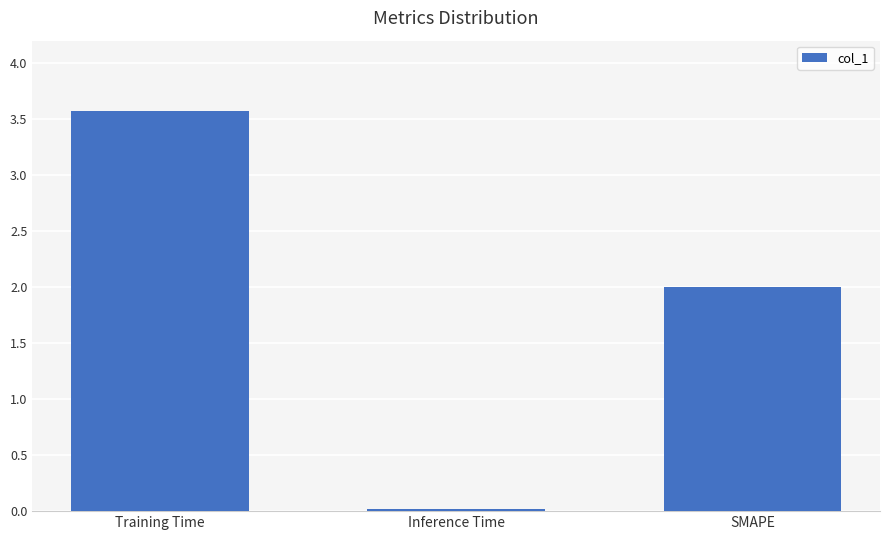

Are the bars horizontal?

No